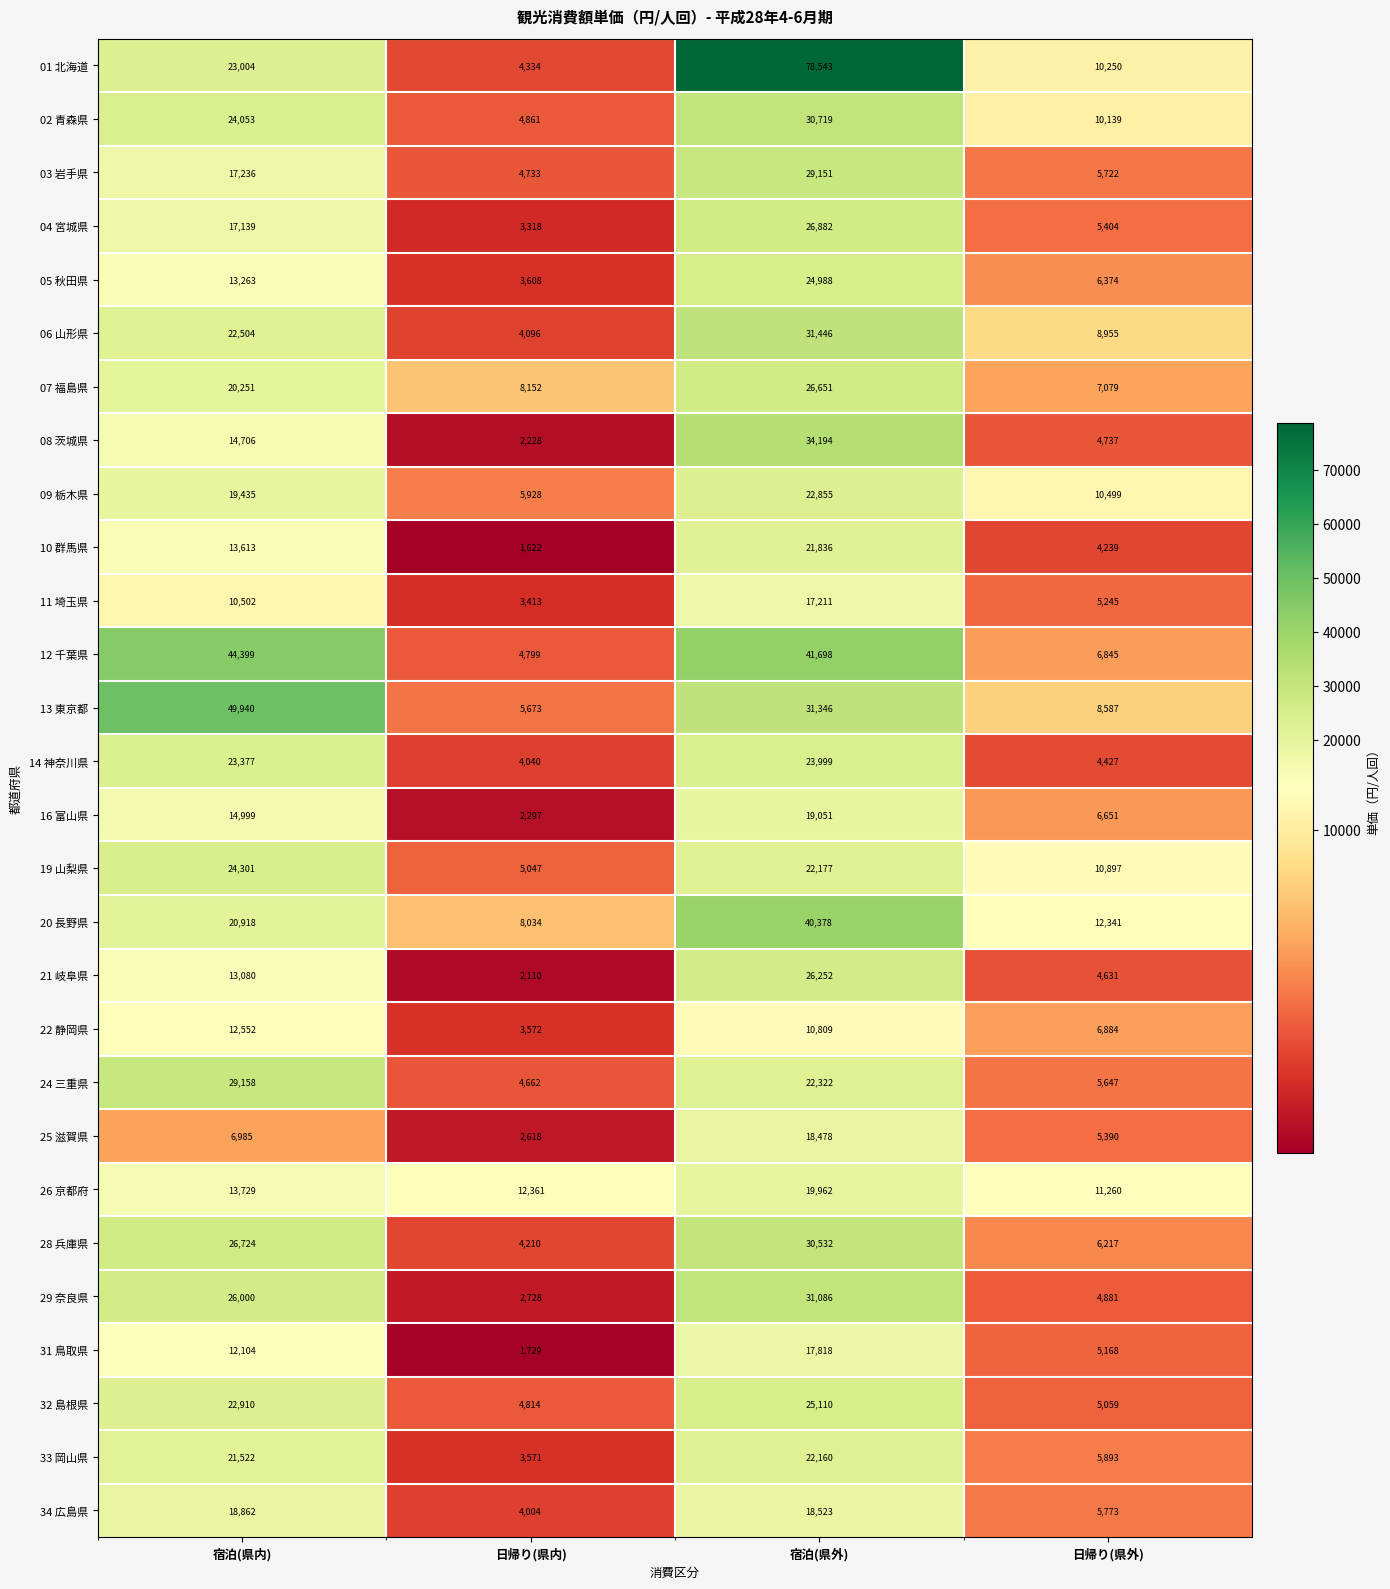

What is the total value across all series at 日帰り(県内)?

122562